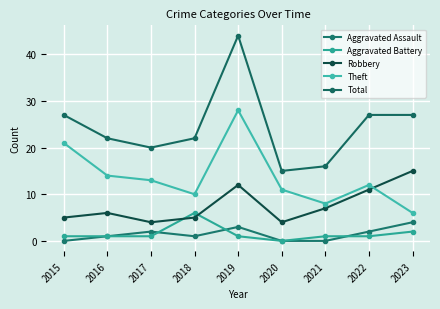

What is the difference between the Total values at 2018 and 2020?

7